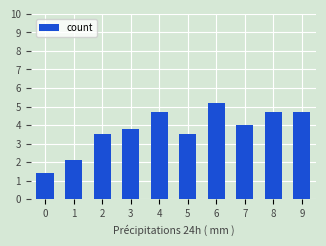

The chart shows a value of 5.2 at 6. True or false?

True